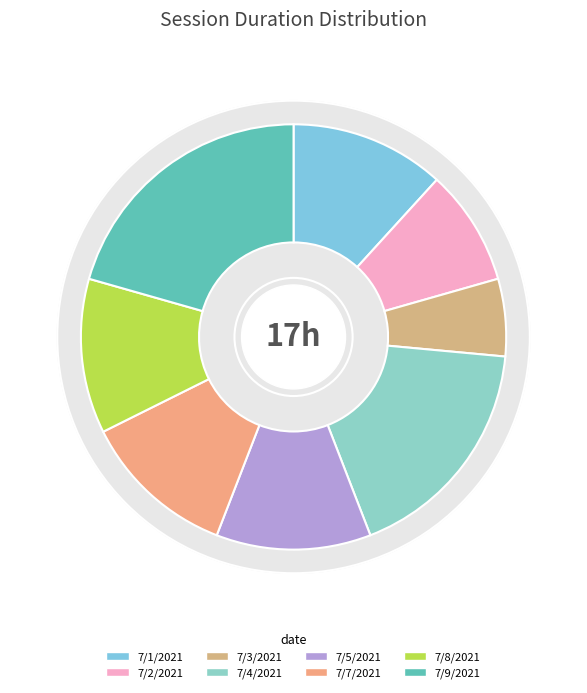

What is the ratio of the value at 7/2/2021 to the value at 7/7/2021?

0.8